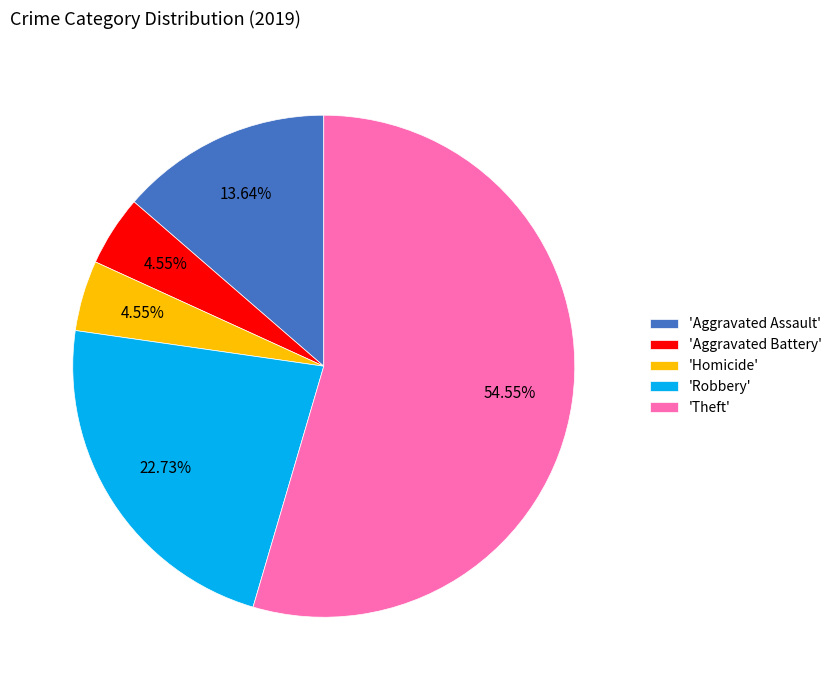

Is 'Theft' the majority of the pie?

Yes